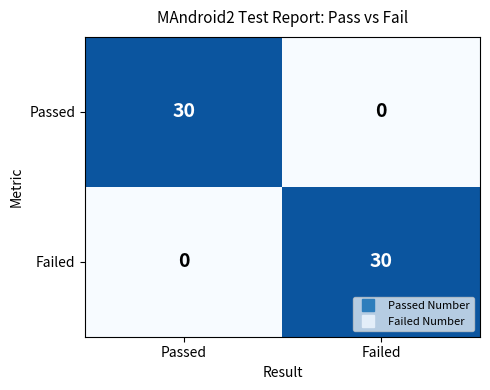

True or false: Passed has a value of 11 at Passed.

False